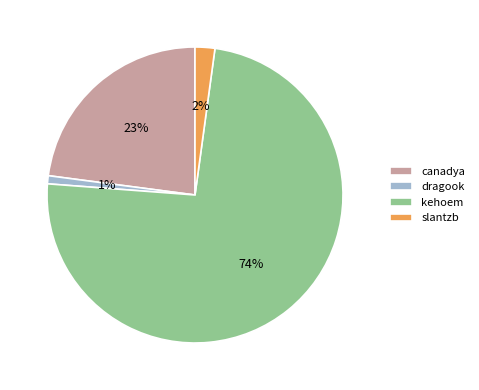

Is the sum of dragook and slantzb greater than half?

No